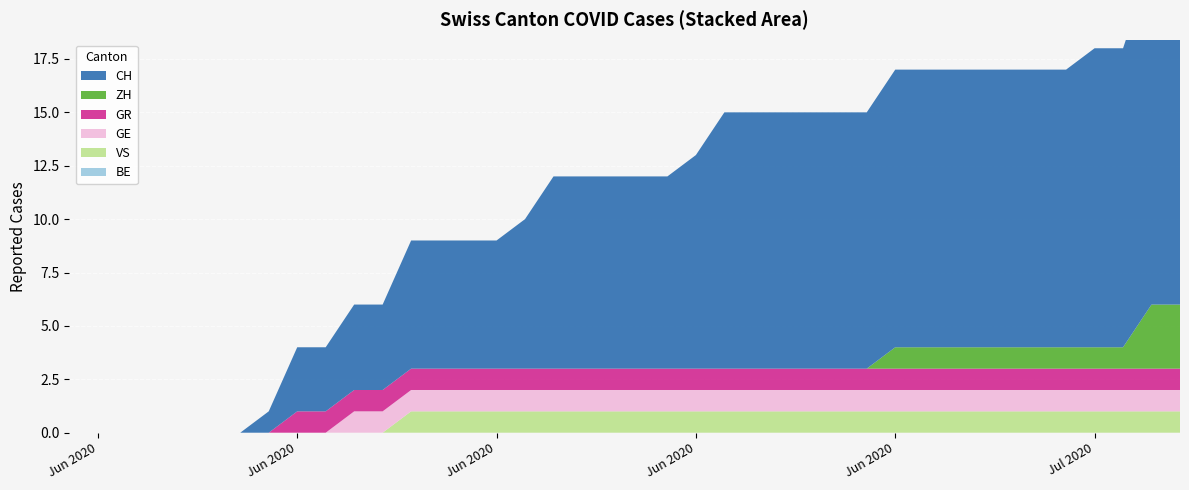

Reading left to right, transcribe all the data shown in this chart.

CH: 2020-05-31=0	2020-06-01=0	2020-06-02=0	2020-06-03=0	2020-06-04=0	2020-06-05=0	2020-06-06=0	2020-06-07=1	2020-06-08=3	2020-06-09=3	2020-06-10=4	2020-06-11=4	2020-06-12=6	2020-06-13=6	2020-06-14=6	2020-06-15=6	2020-06-16=7	2020-06-17=9	2020-06-18=9	2020-06-19=9	2020-06-20=9	2020-06-21=9	2020-06-22=10	2020-06-23=12	2020-06-24=12	2020-06-25=12	2020-06-26=12	2020-06-27=12	2020-06-28=12	2020-06-29=13	2020-06-30=13	2020-07-01=13	2020-07-02=13	2020-07-03=13	2020-07-04=13	2020-07-05=13	2020-07-06=14	2020-07-07=14	2020-07-08=16	2020-07-09=16
ZH: 2020-05-31=0	2020-06-01=0	2020-06-02=0	2020-06-03=0	2020-06-04=0	2020-06-05=0	2020-06-06=0	2020-06-07=0	2020-06-08=0	2020-06-09=0	2020-06-10=0	2020-06-11=0	2020-06-12=0	2020-06-13=0	2020-06-14=0	2020-06-15=0	2020-06-16=0	2020-06-17=0	2020-06-18=0	2020-06-19=0	2020-06-20=0	2020-06-21=0	2020-06-22=0	2020-06-23=0	2020-06-24=0	2020-06-25=0	2020-06-26=0	2020-06-27=0	2020-06-28=0	2020-06-29=1	2020-06-30=1	2020-07-01=1	2020-07-02=1	2020-07-03=1	2020-07-04=1	2020-07-05=1	2020-07-06=1	2020-07-07=1	2020-07-08=3	2020-07-09=3
GR: 2020-05-31=0	2020-06-01=0	2020-06-02=0	2020-06-03=0	2020-06-04=0	2020-06-05=0	2020-06-06=0	2020-06-07=0	2020-06-08=1	2020-06-09=1	2020-06-10=1	2020-06-11=1	2020-06-12=1	2020-06-13=1	2020-06-14=1	2020-06-15=1	2020-06-16=1	2020-06-17=1	2020-06-18=1	2020-06-19=1	2020-06-20=1	2020-06-21=1	2020-06-22=1	2020-06-23=1	2020-06-24=1	2020-06-25=1	2020-06-26=1	2020-06-27=1	2020-06-28=1	2020-06-29=1	2020-06-30=1	2020-07-01=1	2020-07-02=1	2020-07-03=1	2020-07-04=1	2020-07-05=1	2020-07-06=1	2020-07-07=1	2020-07-08=1	2020-07-09=1
GE: 2020-05-31=0	2020-06-01=0	2020-06-02=0	2020-06-03=0	2020-06-04=0	2020-06-05=0	2020-06-06=0	2020-06-07=0	2020-06-08=0	2020-06-09=0	2020-06-10=1	2020-06-11=1	2020-06-12=1	2020-06-13=1	2020-06-14=1	2020-06-15=1	2020-06-16=1	2020-06-17=1	2020-06-18=1	2020-06-19=1	2020-06-20=1	2020-06-21=1	2020-06-22=1	2020-06-23=1	2020-06-24=1	2020-06-25=1	2020-06-26=1	2020-06-27=1	2020-06-28=1	2020-06-29=1	2020-06-30=1	2020-07-01=1	2020-07-02=1	2020-07-03=1	2020-07-04=1	2020-07-05=1	2020-07-06=1	2020-07-07=1	2020-07-08=1	2020-07-09=1
VS: 2020-05-31=0	2020-06-01=0	2020-06-02=0	2020-06-03=0	2020-06-04=0	2020-06-05=0	2020-06-06=0	2020-06-07=0	2020-06-08=0	2020-06-09=0	2020-06-10=0	2020-06-11=0	2020-06-12=1	2020-06-13=1	2020-06-14=1	2020-06-15=1	2020-06-16=1	2020-06-17=1	2020-06-18=1	2020-06-19=1	2020-06-20=1	2020-06-21=1	2020-06-22=1	2020-06-23=1	2020-06-24=1	2020-06-25=1	2020-06-26=1	2020-06-27=1	2020-06-28=1	2020-06-29=1	2020-06-30=1	2020-07-01=1	2020-07-02=1	2020-07-03=1	2020-07-04=1	2020-07-05=1	2020-07-06=1	2020-07-07=1	2020-07-08=1	2020-07-09=1
BE: 2020-05-31=0	2020-06-01=0	2020-06-02=0	2020-06-03=0	2020-06-04=0	2020-06-05=0	2020-06-06=0	2020-06-07=0	2020-06-08=0	2020-06-09=0	2020-06-10=0	2020-06-11=0	2020-06-12=0	2020-06-13=0	2020-06-14=0	2020-06-15=0	2020-06-16=0	2020-06-17=0	2020-06-18=0	2020-06-19=0	2020-06-20=0	2020-06-21=0	2020-06-22=0	2020-06-23=0	2020-06-24=0	2020-06-25=0	2020-06-26=0	2020-06-27=0	2020-06-28=0	2020-06-29=0	2020-06-30=0	2020-07-01=0	2020-07-02=0	2020-07-03=0	2020-07-04=0	2020-07-05=0	2020-07-06=0	2020-07-07=0	2020-07-08=0	2020-07-09=0